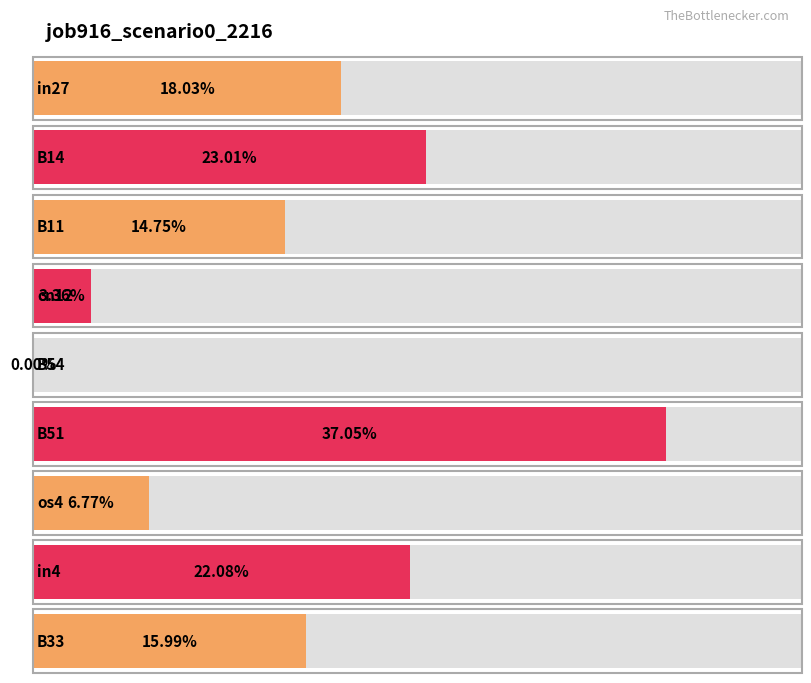

List the labels in order of value, largest first.

B51, B14, in4, in27, B33, B11, os4, cn12, B54